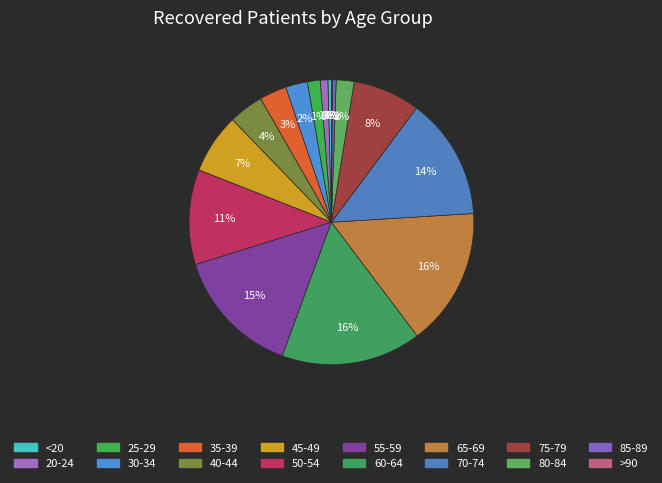

To the nearest percent, what is the combined percentage of 40-44 and 30-34?

6%